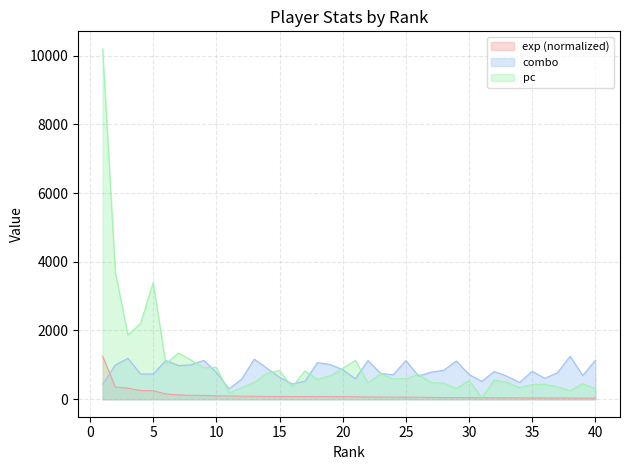

The exp series shows 109.2 at 9. True or false?

True